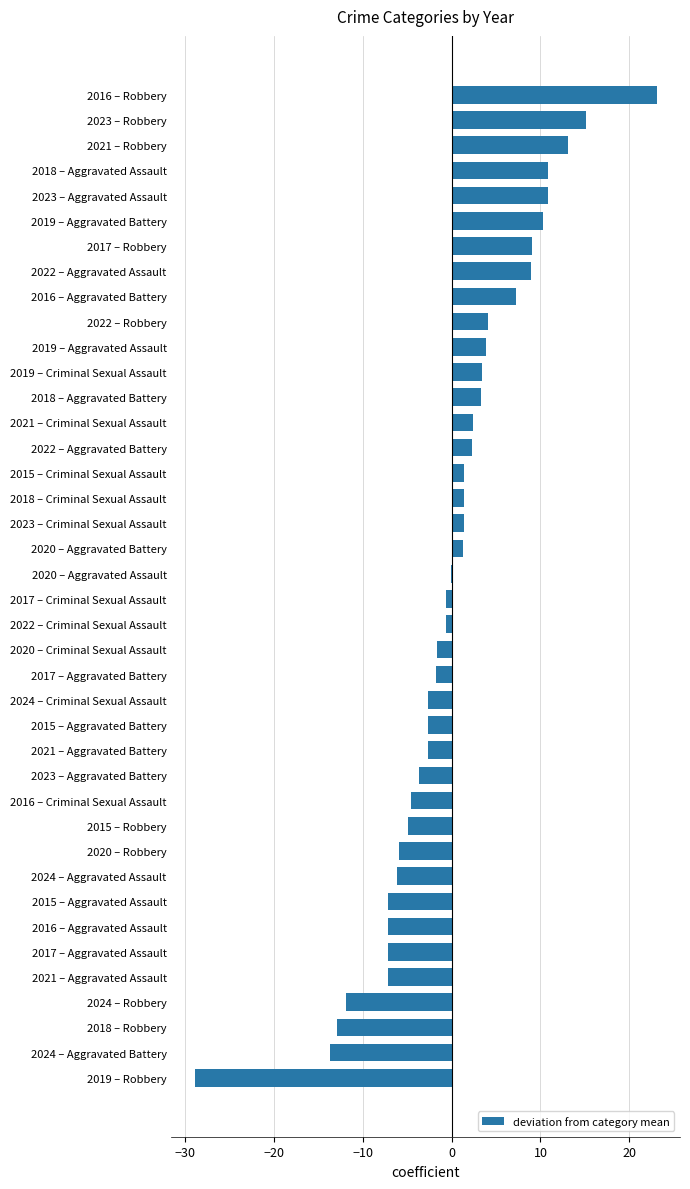

What is the approximate value at 2022 – Robbery?

4.1